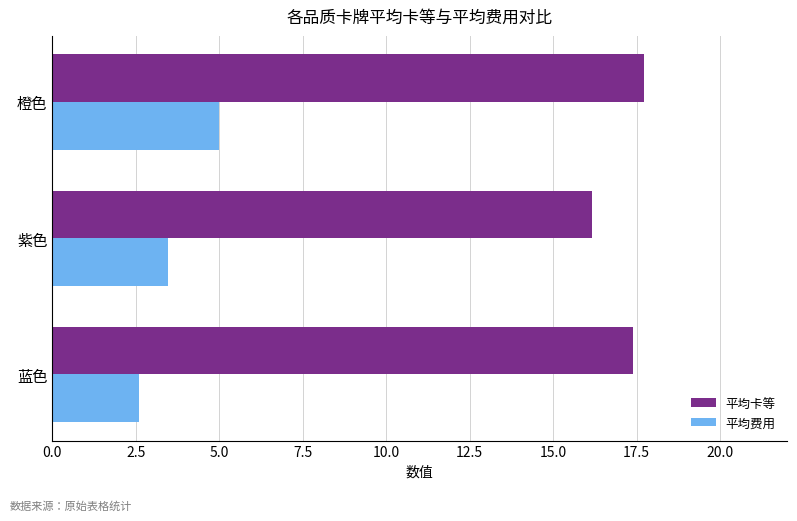

How many data points in 平均费用 are less than 3?

1